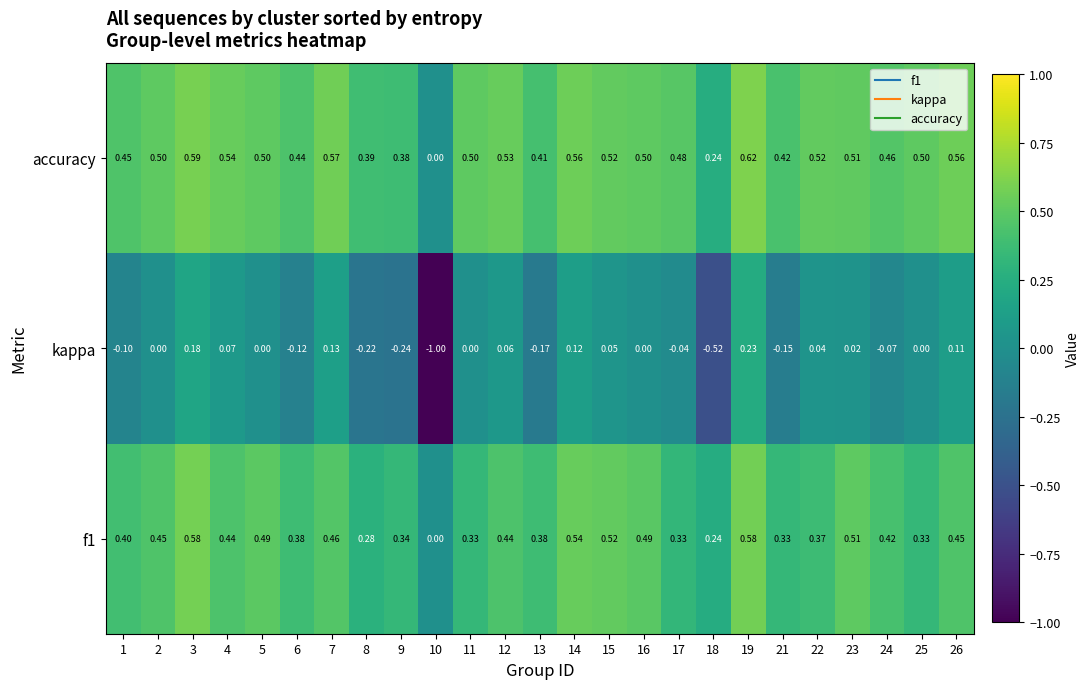

What is the spread (max minus min) of values at 22?

0.5